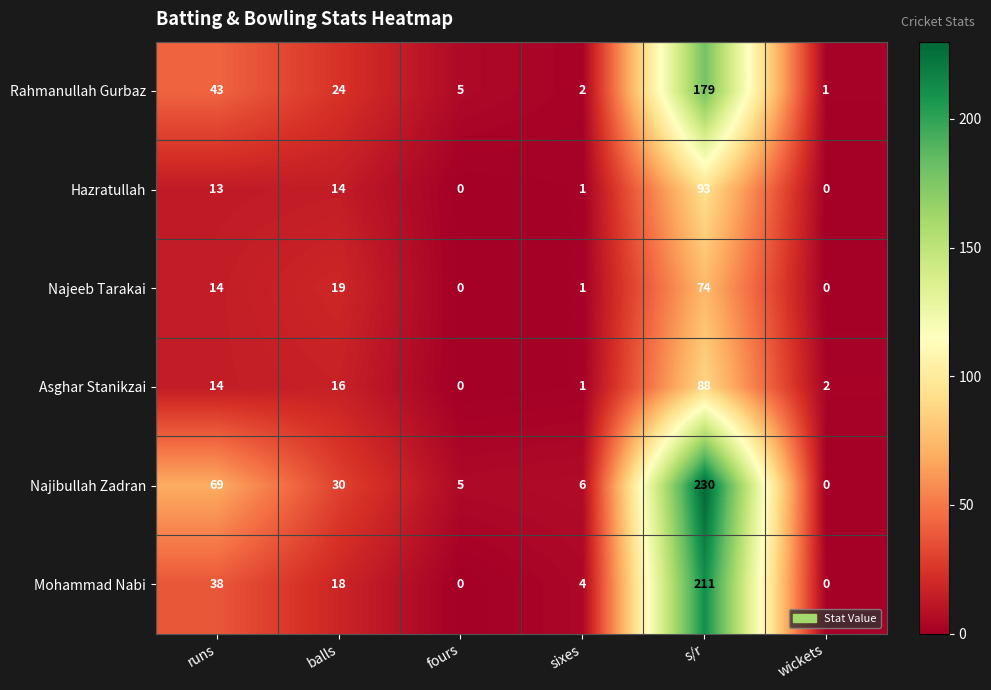

At which category is the sum across all series the highest?

s/r